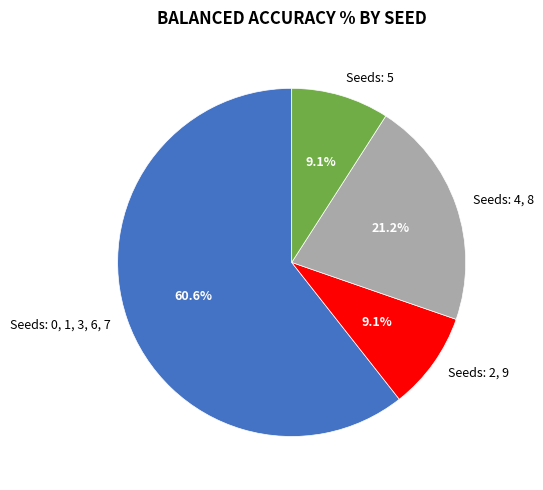

Which has a higher value, Seeds: 0, 1, 3, 6, 7 or Seeds: 5?

Seeds: 0, 1, 3, 6, 7